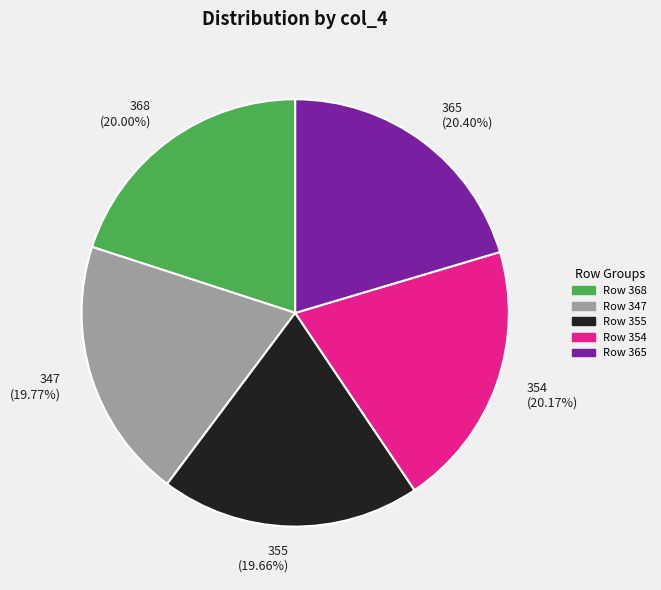

What percentage do 368 and 355 together represent?

39.7%